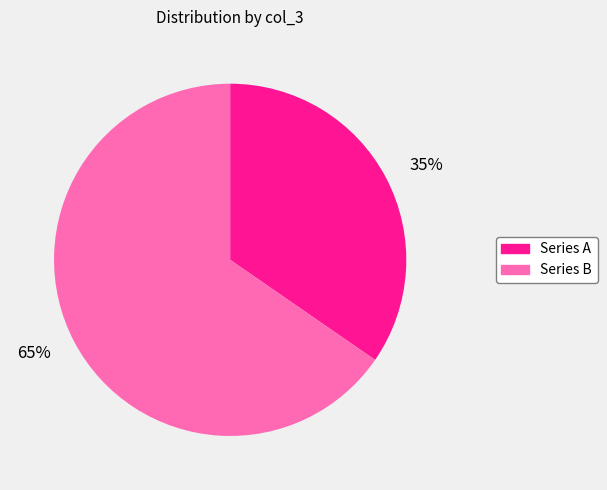

To the nearest percent, what is the combined percentage of 65% and 35%?

100%